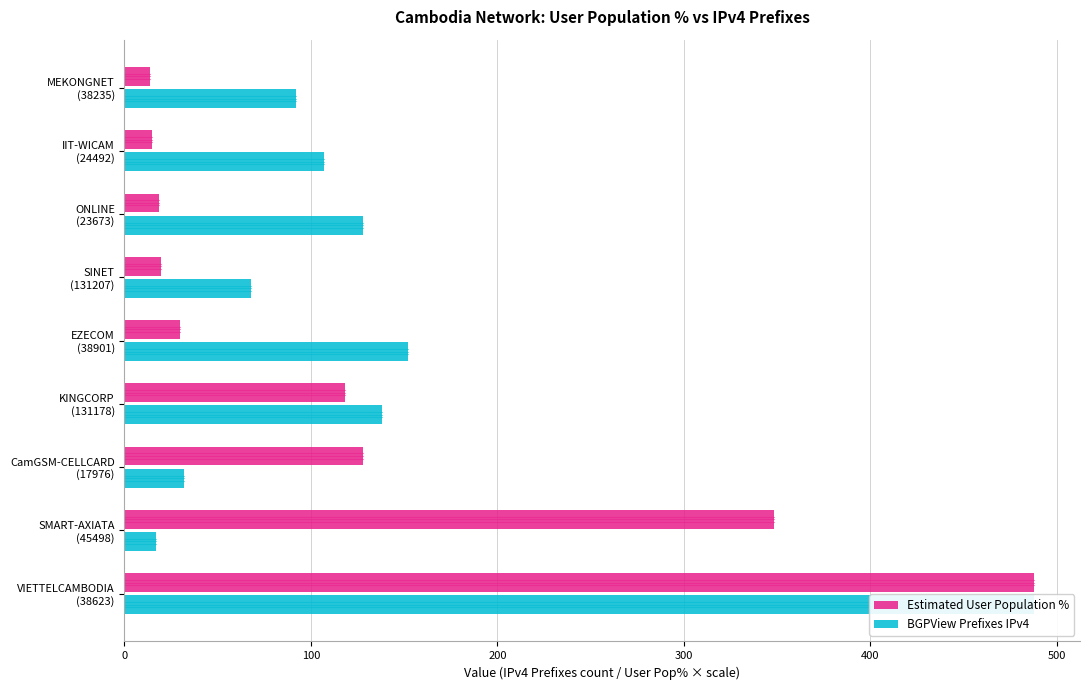

Which has a higher value, 500 or 100?

100